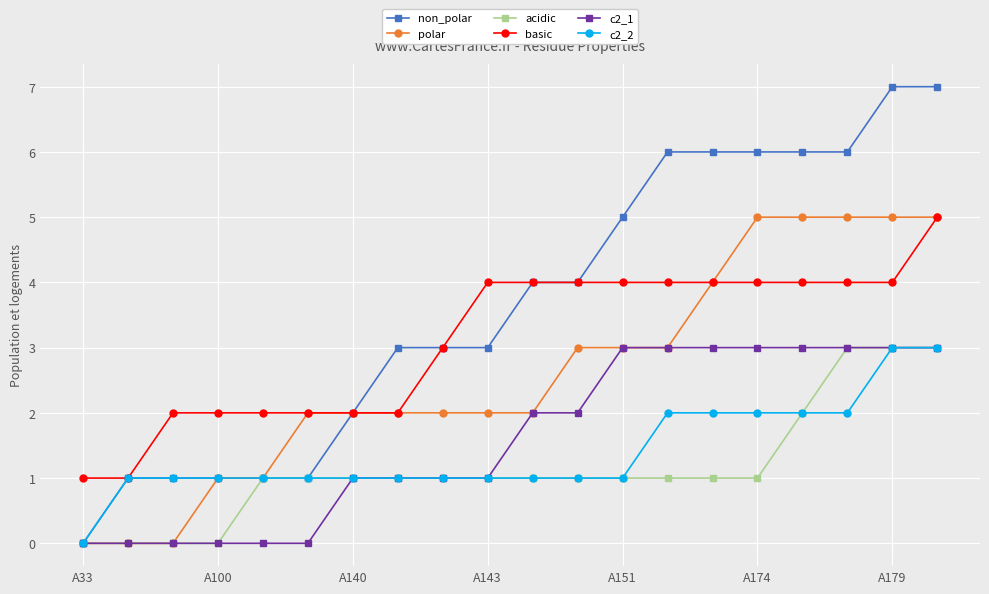

What is the value of the polar point at the 12th from the left?

3